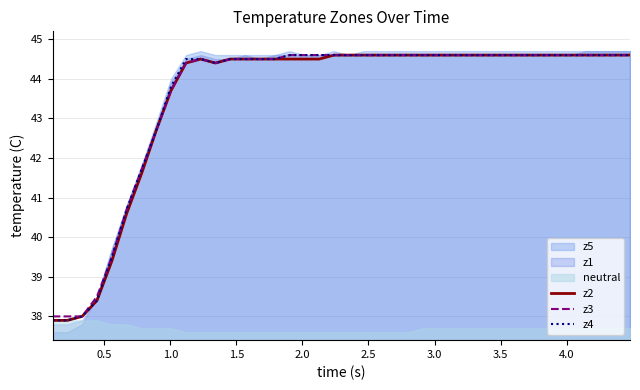

How many lines are shown in the chart?

3